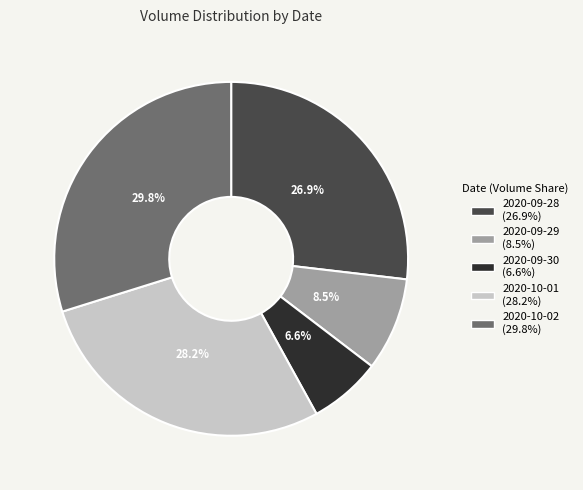

How many segments does this pie chart have?

5